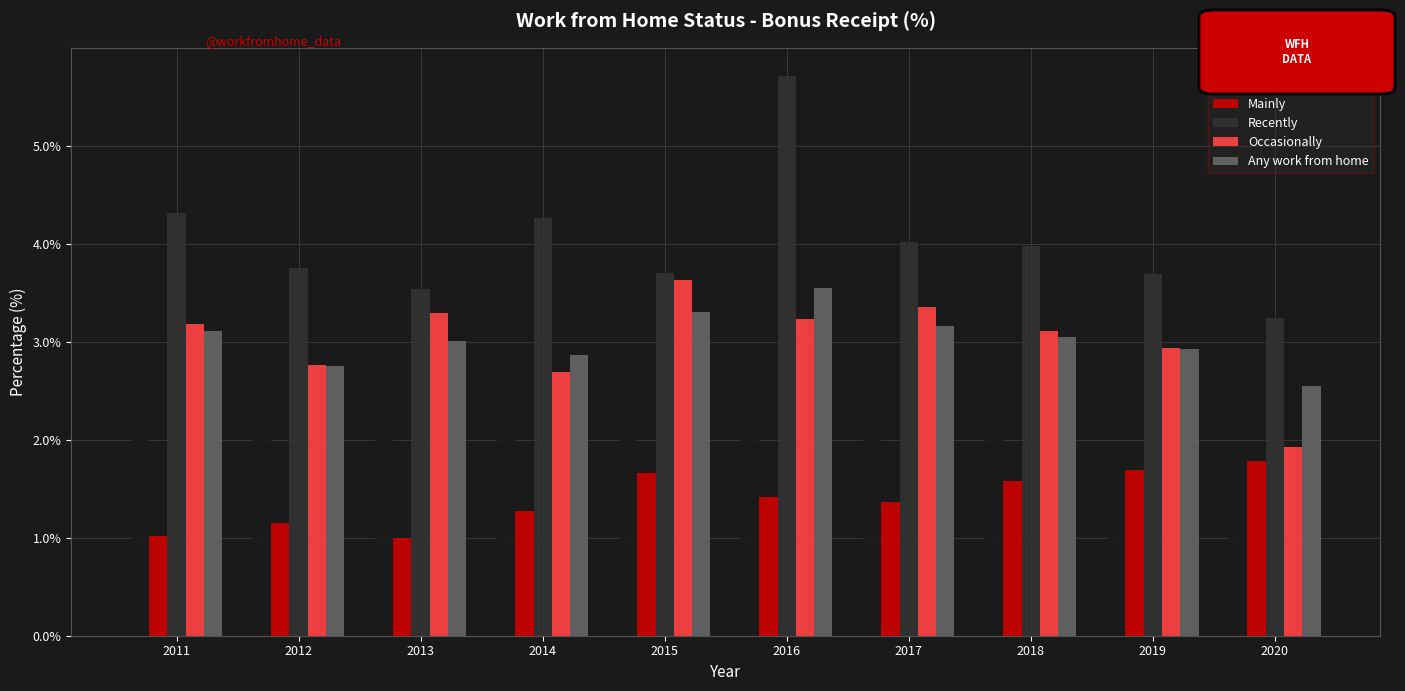

What is the difference between the Any work from home values at 2019 and 2011?

0.2